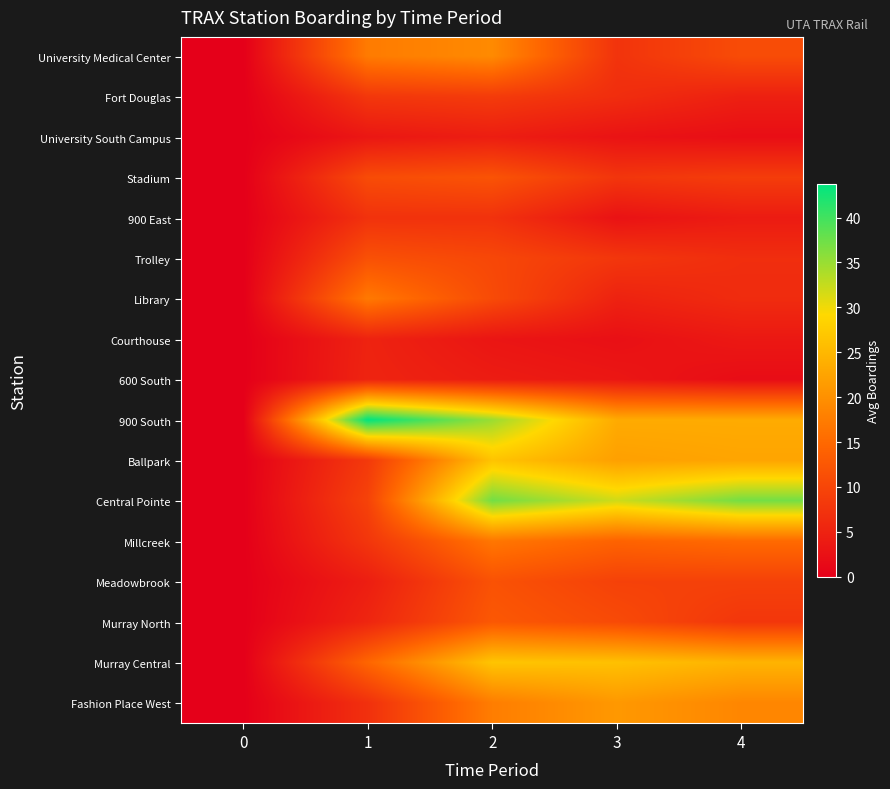

Which series has the largest range (max minus min)?

900 South